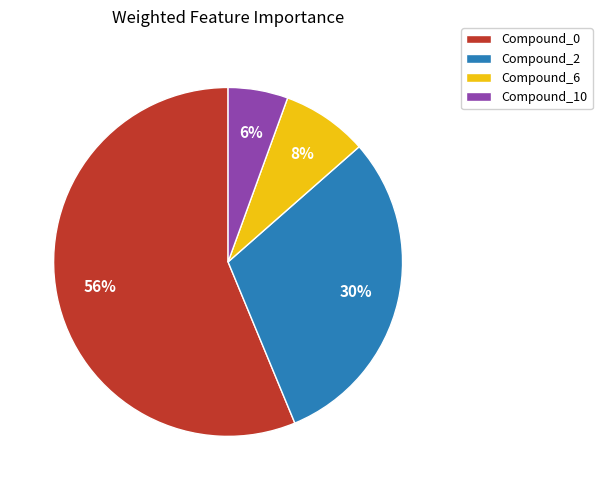

True or false: Compound_10 accounts for 6% of the total.

True